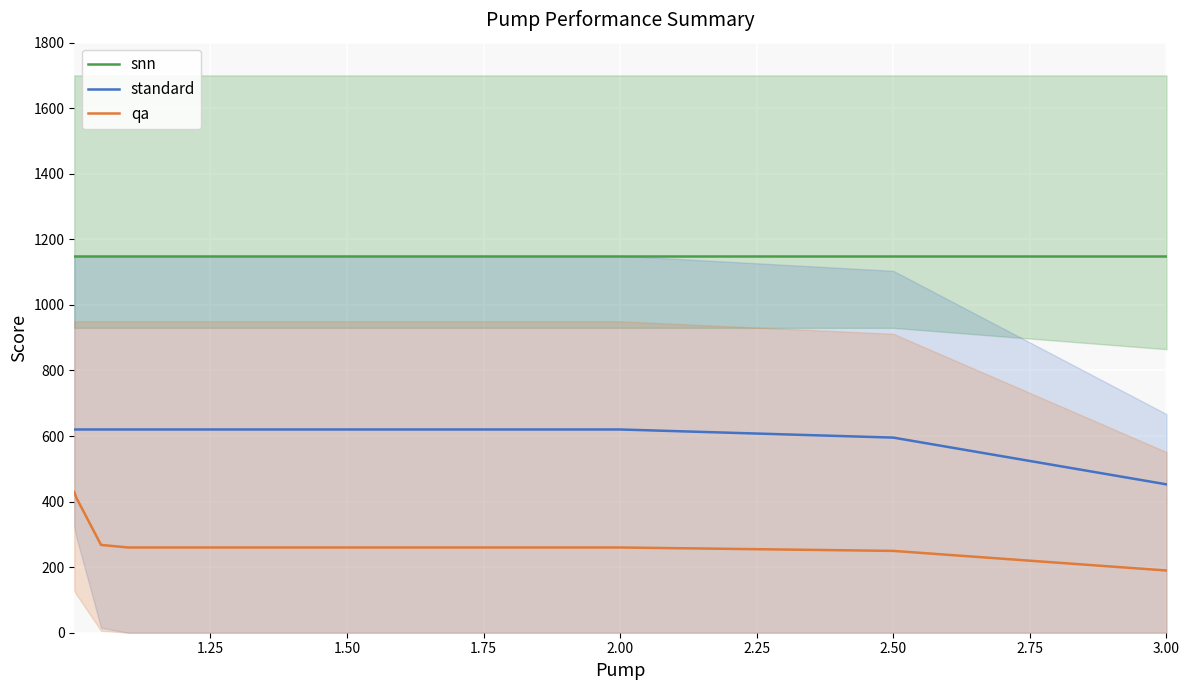

What is the greatest value displayed?

1150.0